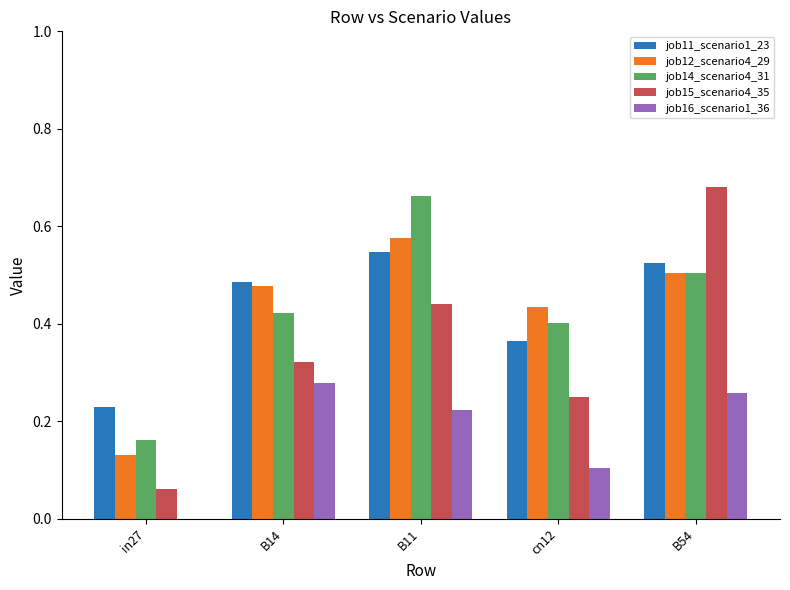

Which category has the highest value in the job12_scenario4_29 series?

B11